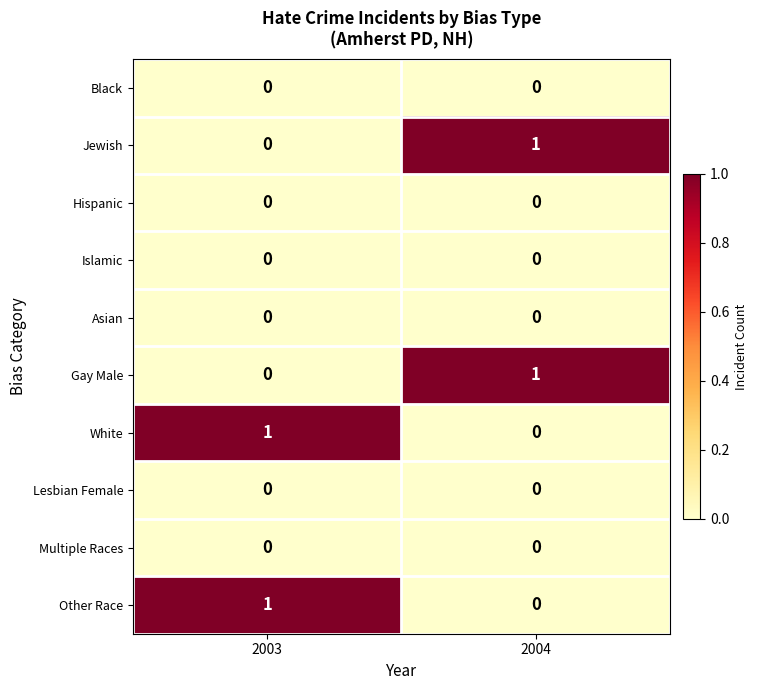

Is it true that Asian equals 0 at 2004?

True